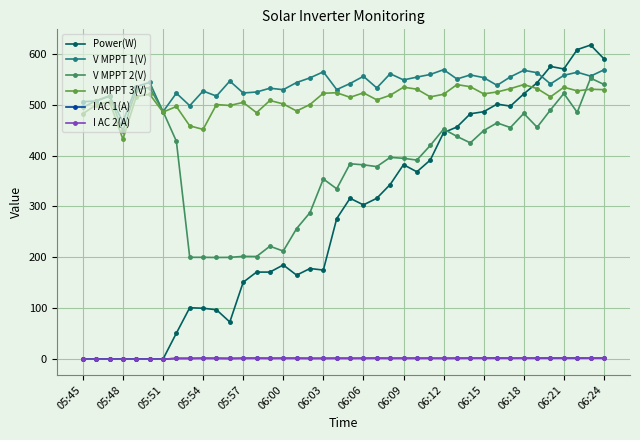

What is the value of the V MPPT 2(V) point at the 10th from the left?

200.0